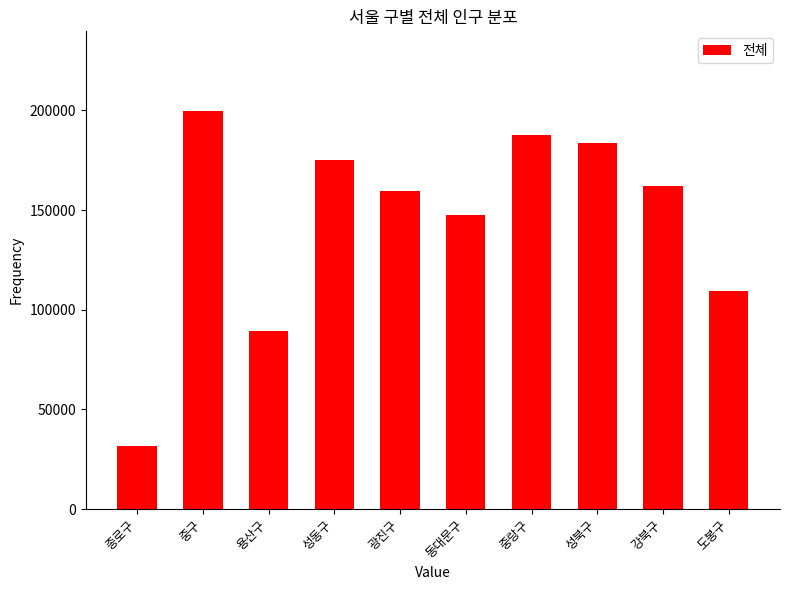

The chart shows a value of 161978 at 강북구. True or false?

True